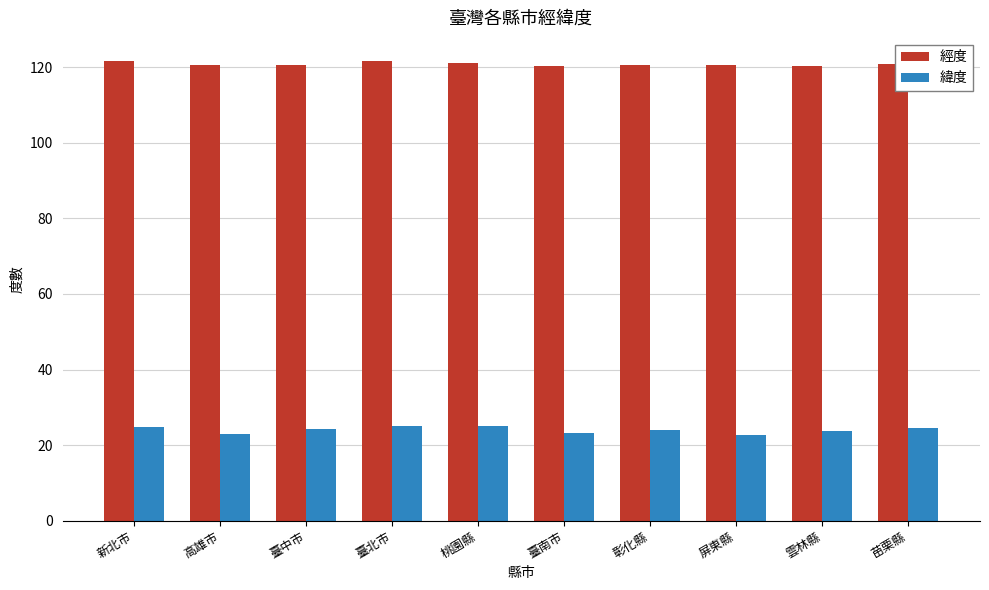

What is the total value across all series at 新北市?

146.6